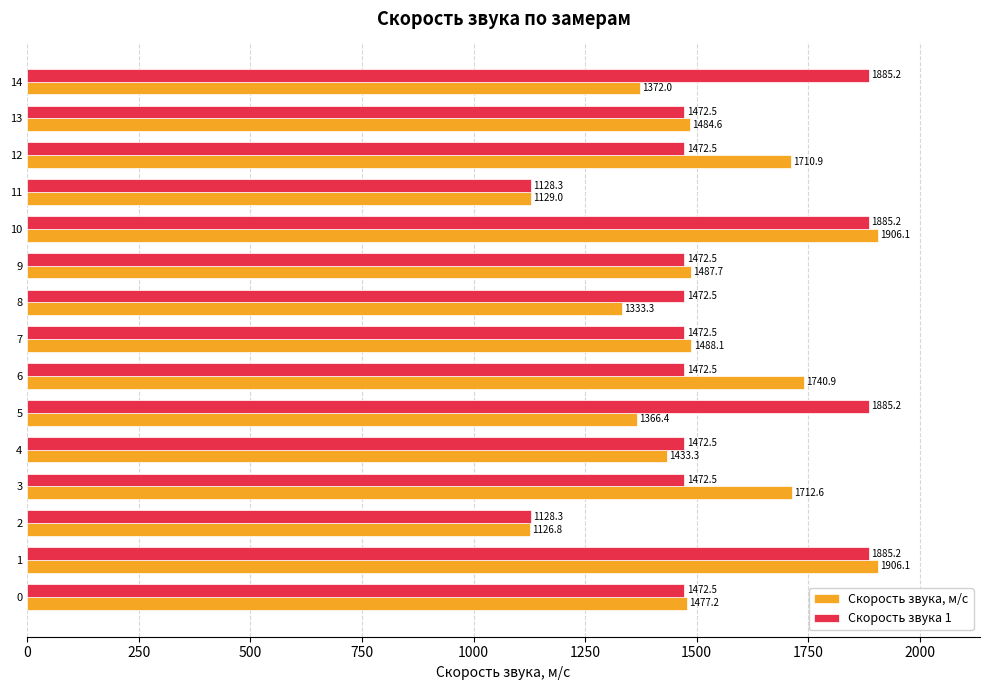

What are all the series names shown in the legend?

Скорость звука, м/с, Скорость звука 1